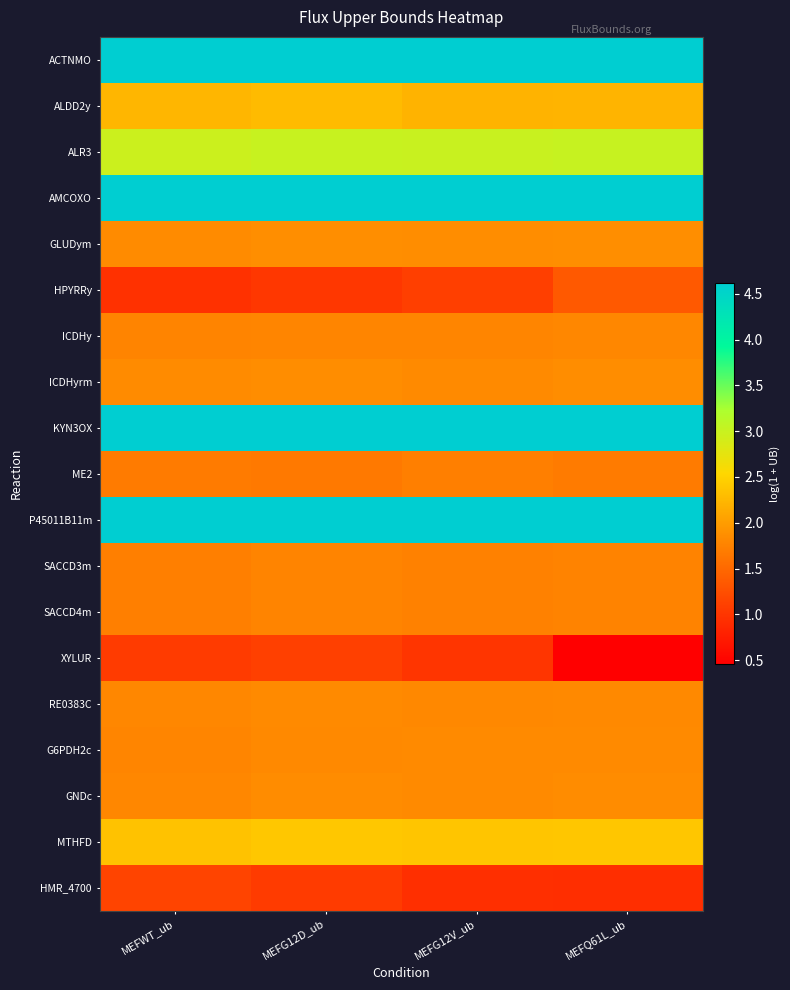

Reading right to left, extract all data points from this chart.

ACTNMO: MEFQ61L_ub=4.6	MEFG12V_ub=4.6	MEFG12D_ub=4.6	MEFWT_ub=4.6
ALDD2y: MEFQ61L_ub=2.2	MEFG12V_ub=2.2	MEFG12D_ub=2.3	MEFWT_ub=2.2
ALR3: MEFQ61L_ub=3.0	MEFG12V_ub=3.0	MEFG12D_ub=3.0	MEFWT_ub=3.0
AMCOXO: MEFQ61L_ub=4.6	MEFG12V_ub=4.6	MEFG12D_ub=4.6	MEFWT_ub=4.6
GLUDym: MEFQ61L_ub=1.9	MEFG12V_ub=1.9	MEFG12D_ub=1.9	MEFWT_ub=1.8
HPYRRy: MEFQ61L_ub=1.4	MEFG12V_ub=1.1	MEFG12D_ub=1.0	MEFWT_ub=1.0
ICDHy: MEFQ61L_ub=1.8	MEFG12V_ub=1.8	MEFG12D_ub=1.8	MEFWT_ub=1.8
ICDHyrm: MEFQ61L_ub=1.9	MEFG12V_ub=1.8	MEFG12D_ub=1.9	MEFWT_ub=1.8
KYN3OX: MEFQ61L_ub=4.6	MEFG12V_ub=4.6	MEFG12D_ub=4.6	MEFWT_ub=4.6
ME2: MEFQ61L_ub=1.7	MEFG12V_ub=1.7	MEFG12D_ub=1.7	MEFWT_ub=1.7
P45011B11m: MEFQ61L_ub=4.6	MEFG12V_ub=4.6	MEFG12D_ub=4.6	MEFWT_ub=4.6
SACCD3m: MEFQ61L_ub=1.8	MEFG12V_ub=1.7	MEFG12D_ub=1.8	MEFWT_ub=1.7
SACCD4m: MEFQ61L_ub=1.8	MEFG12V_ub=1.7	MEFG12D_ub=1.8	MEFWT_ub=1.7
XYLUR: MEFQ61L_ub=0.5	MEFG12V_ub=1.0	MEFG12D_ub=1.1	MEFWT_ub=1.1
RE0383C: MEFQ61L_ub=1.8	MEFG12V_ub=1.8	MEFG12D_ub=1.8	MEFWT_ub=1.8
G6PDH2c: MEFQ61L_ub=1.8	MEFG12V_ub=1.8	MEFG12D_ub=1.8	MEFWT_ub=1.8
GNDc: MEFQ61L_ub=1.8	MEFG12V_ub=1.8	MEFG12D_ub=1.8	MEFWT_ub=1.8
MTHFD: MEFQ61L_ub=2.4	MEFG12V_ub=2.4	MEFG12D_ub=2.4	MEFWT_ub=2.3
HMR_4700: MEFQ61L_ub=0.9	MEFG12V_ub=0.9	MEFG12D_ub=1.1	MEFWT_ub=1.1